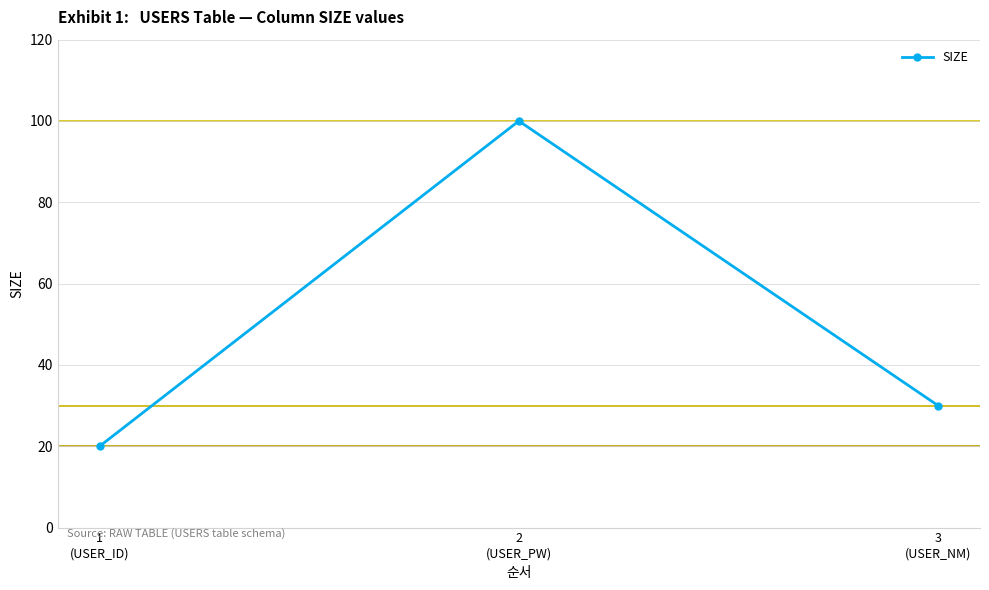

Reading left to right, transcribe all the data shown in this chart.

20	100	30